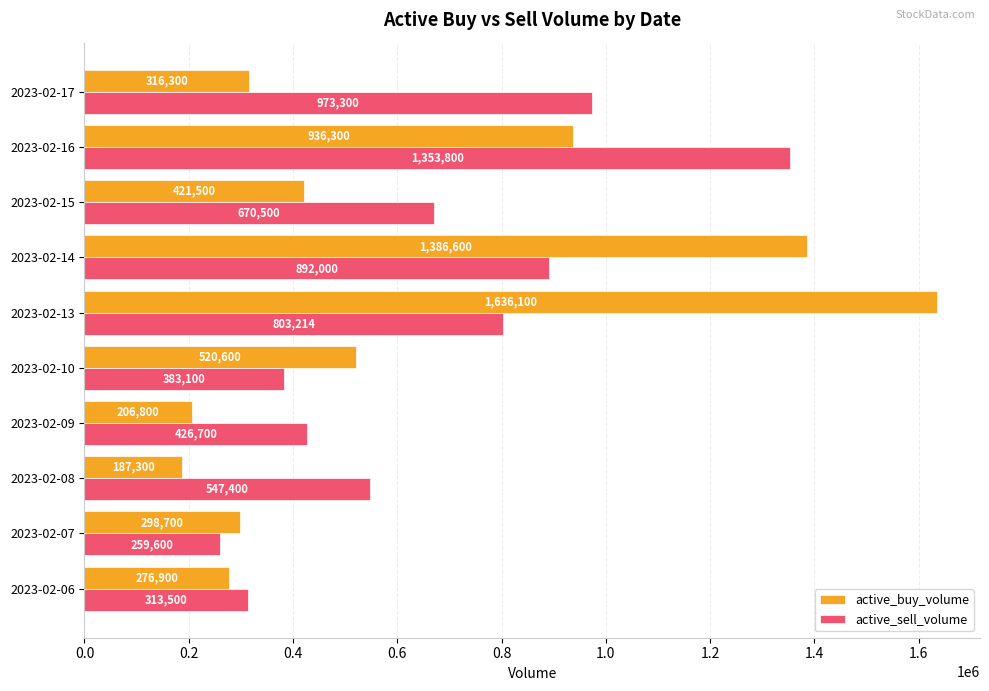

True or false: active_buy_volume has a value of 421500 at 2023-02-15.

True